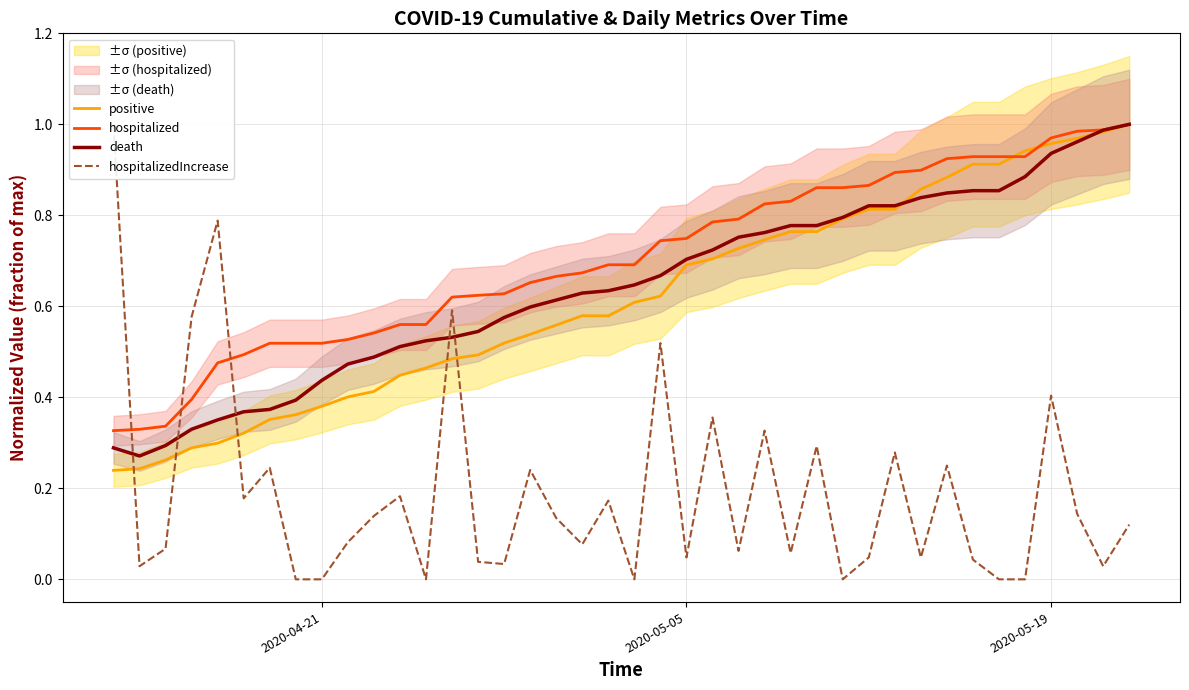

At which category is the sum across all series the highest?

2020-05-19